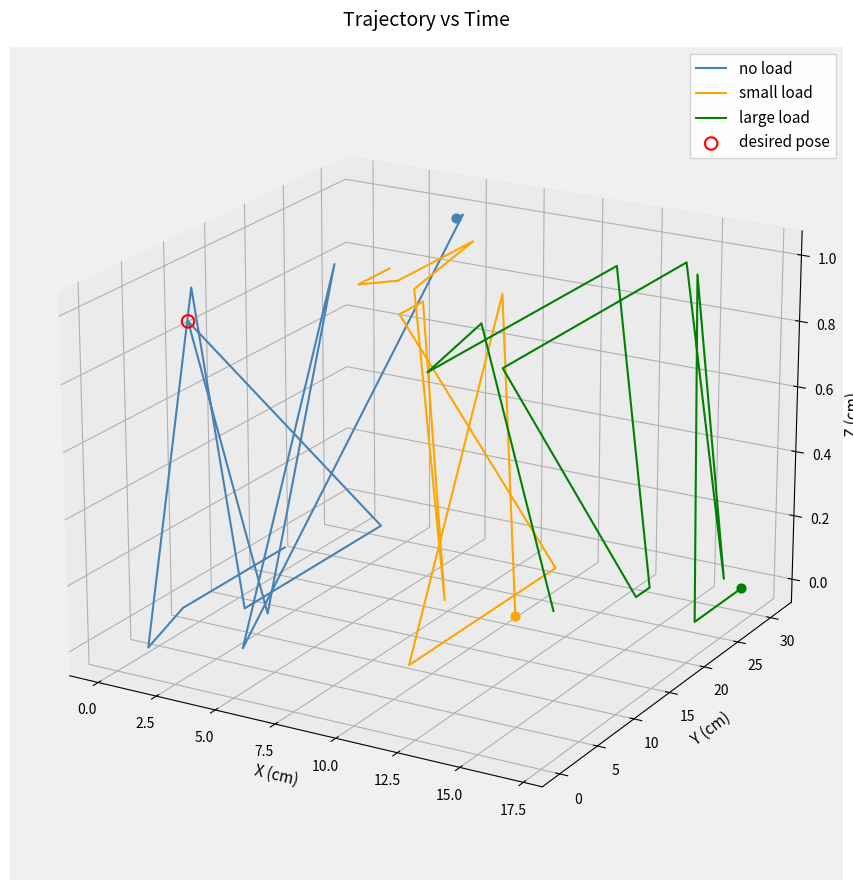

Which series has the largest total across all categories?

small load